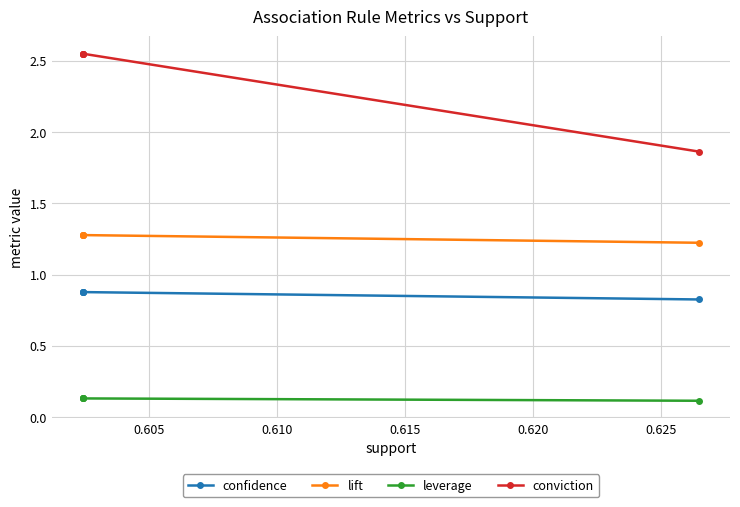

What is the sum of the lift values at 0.610 and 0.620?

2.5